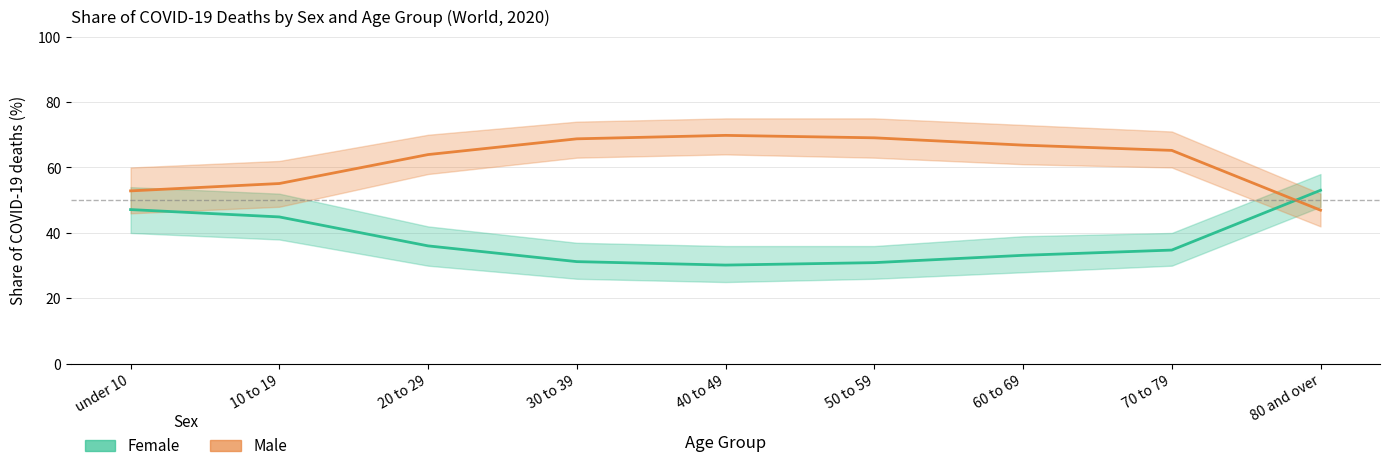

Rank the series by their average value, from lowest to highest.

Female, Male